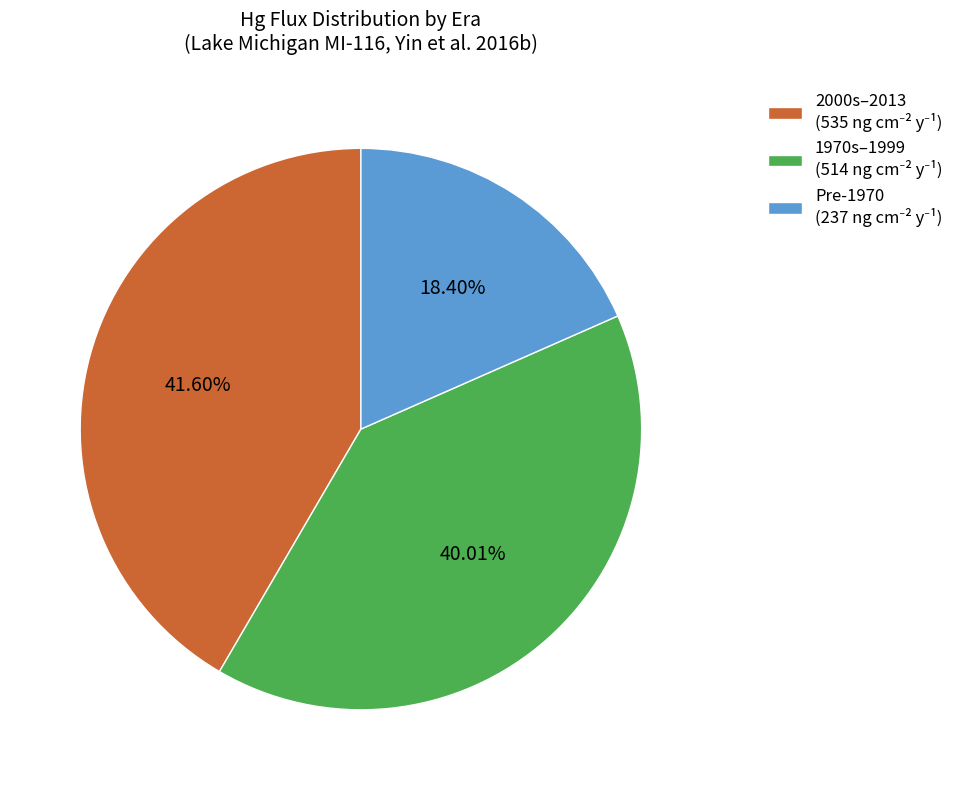

Is there a majority slice in this chart?

No